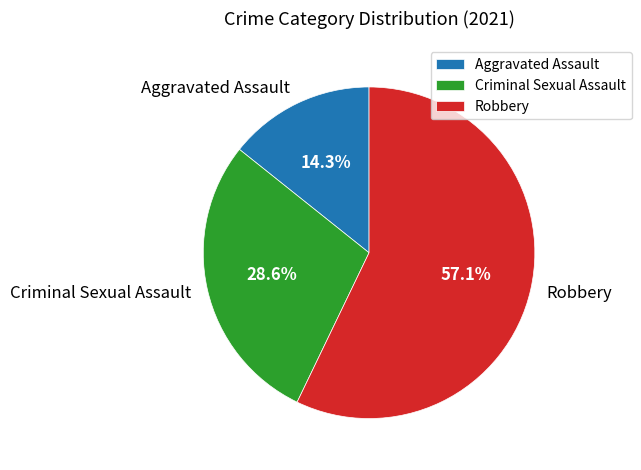

What portion of the pie excludes Aggravated Assault?

85.7%